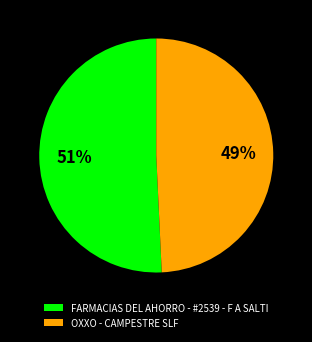

To the nearest percent, what is the average slice percentage?

50%